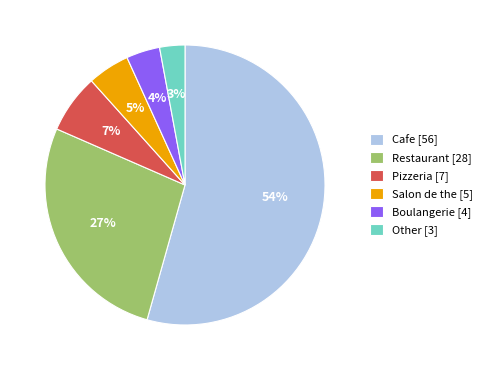

True or false: Restaurant accounts for 27% of the total.

True